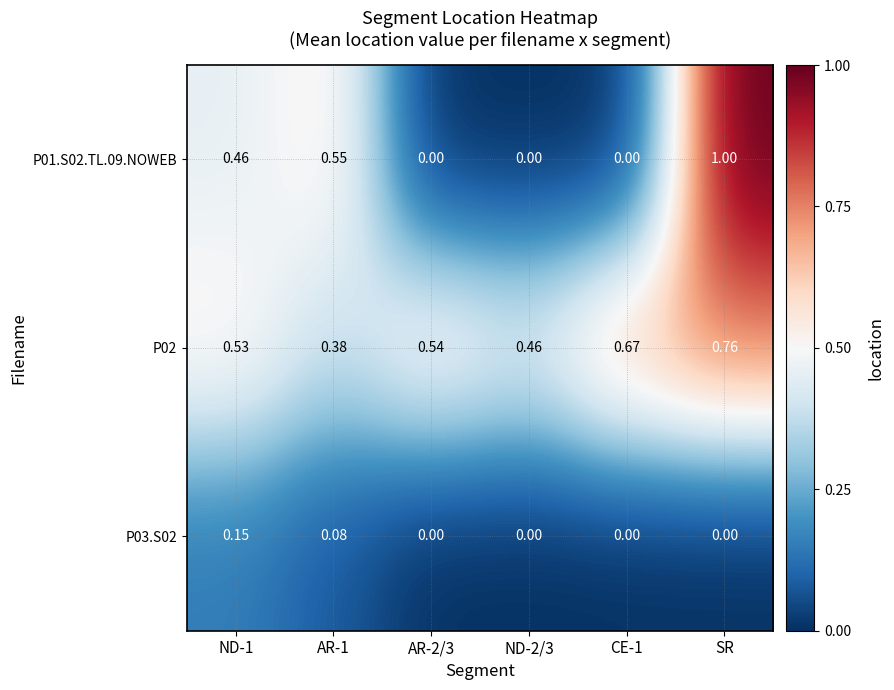

Is the value of P02 at ND-1 greater than the value of P01.S02.TL.09.NOWEB at AR-1?

No